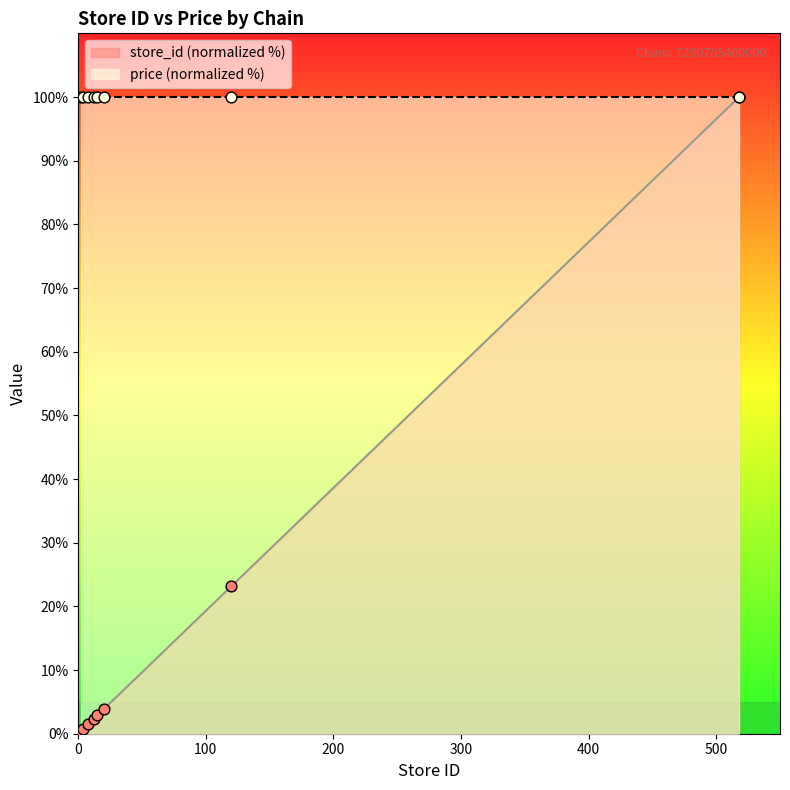

Which has a higher value, 2 or 8?

8